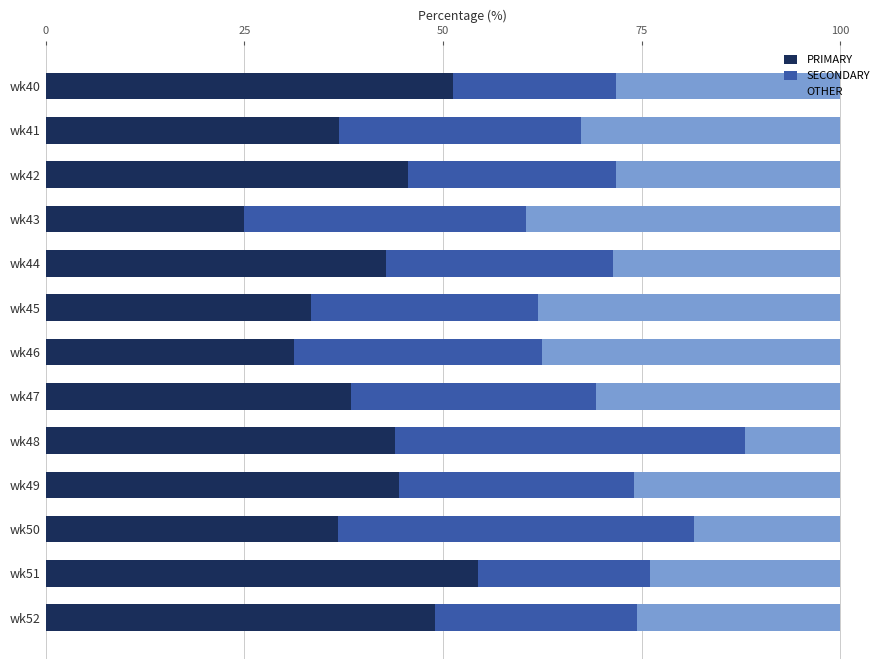

Which category has the highest value in the PRIMARY series?

wk51